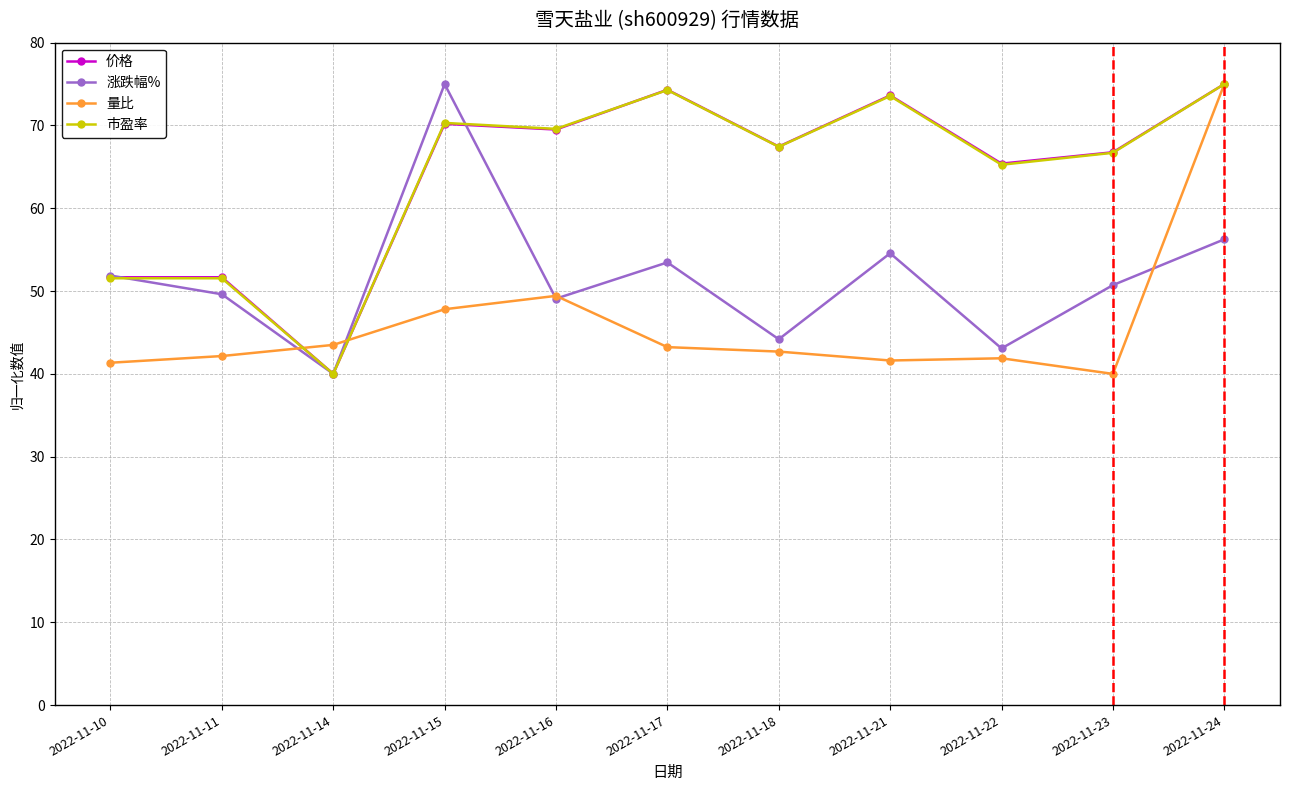

What is the average value of the 涨跌幅% series?

51.6